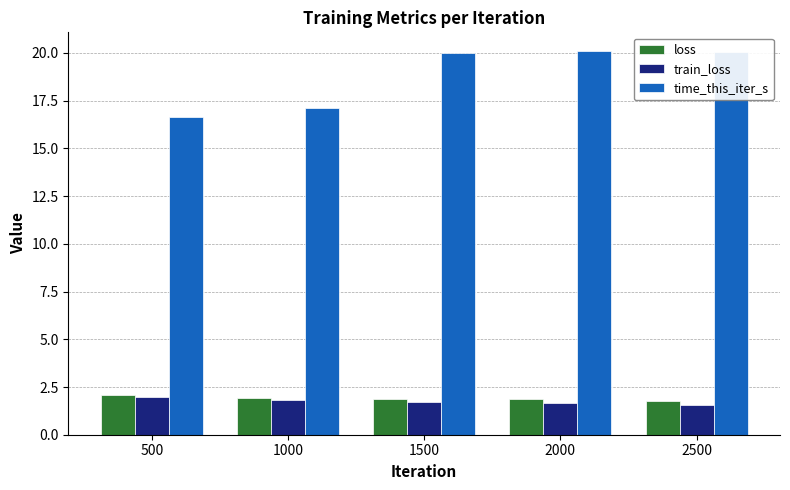

Is the value of loss at 500 greater than the value of time_this_iter_s at 1000?

No